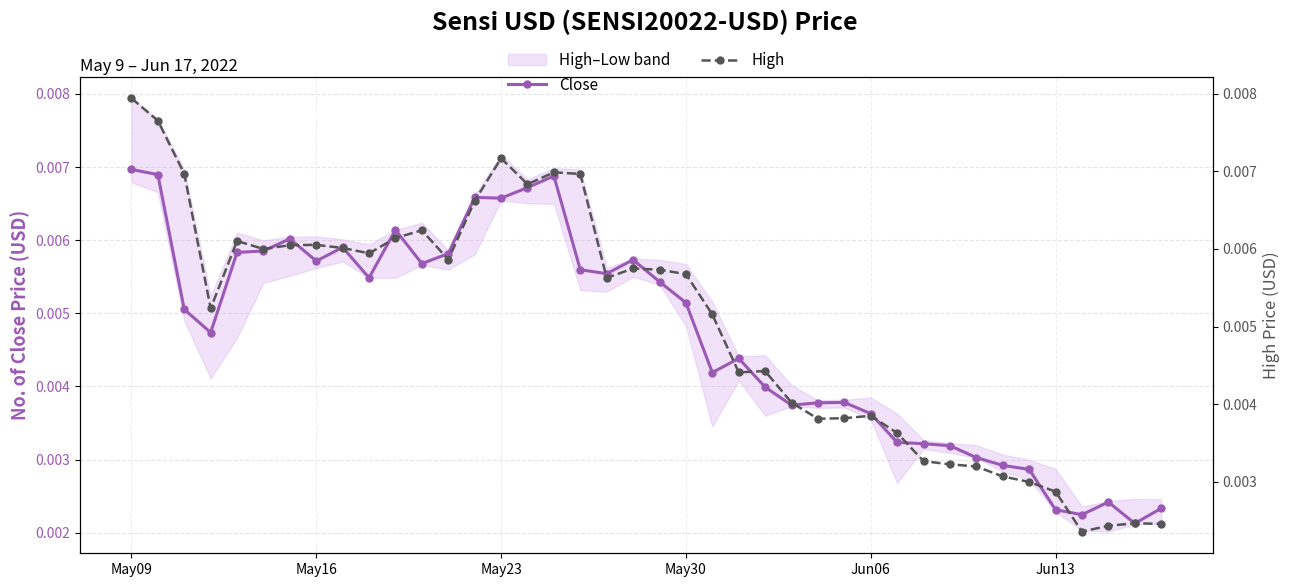

At which category is the sum across all series the highest?

May09